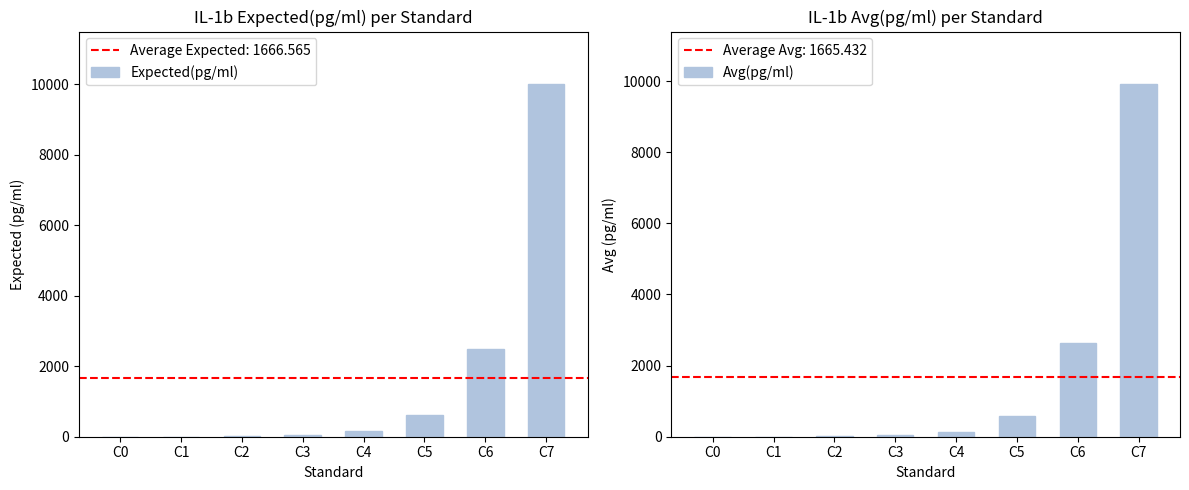

Which category has the highest value in the Expected(pg/ml) series?

C7